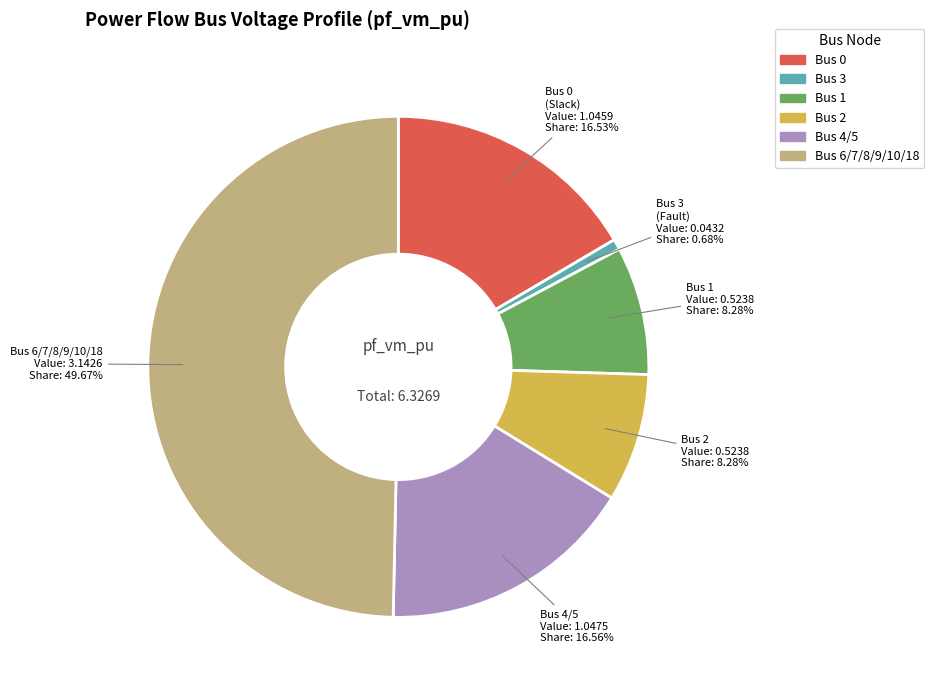

Is there any slice that represents more than half of the pie?

No